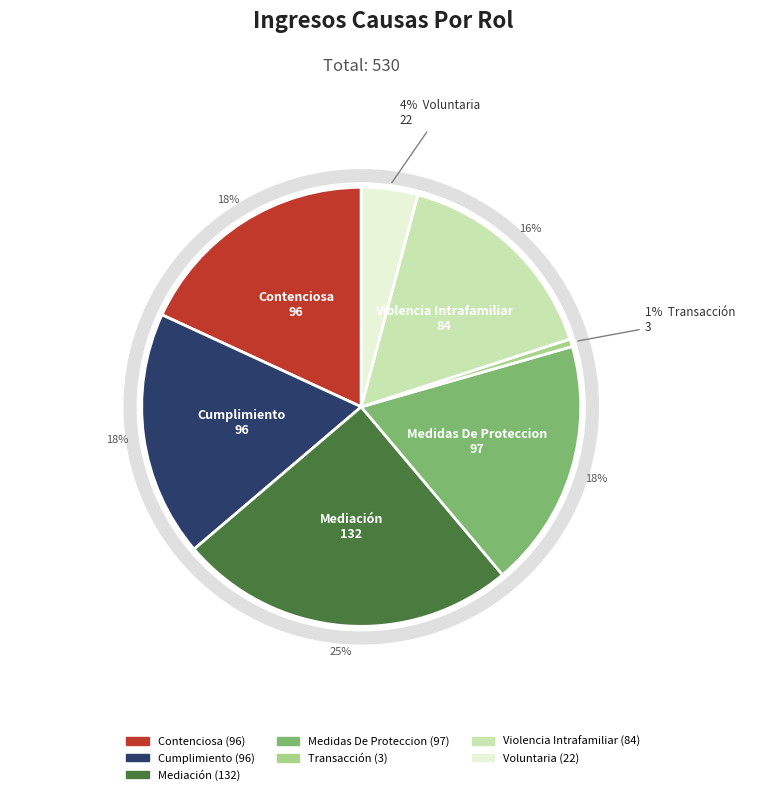

Is there any slice that represents more than half of the pie?

No